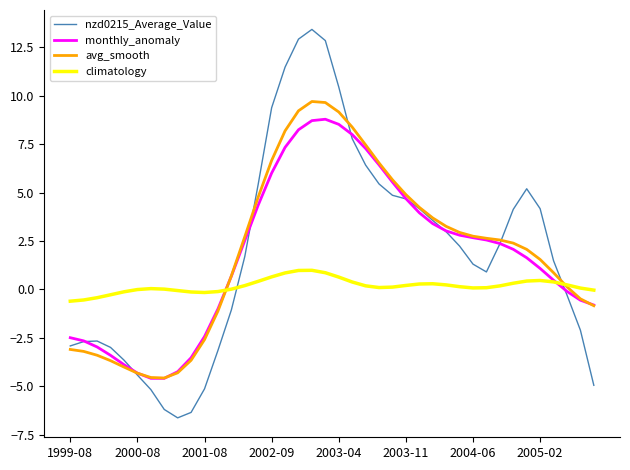

List the series in order of their peak value, highest first.

nzd0215_Average_Value, avg_smooth, monthly_anomaly, climatology